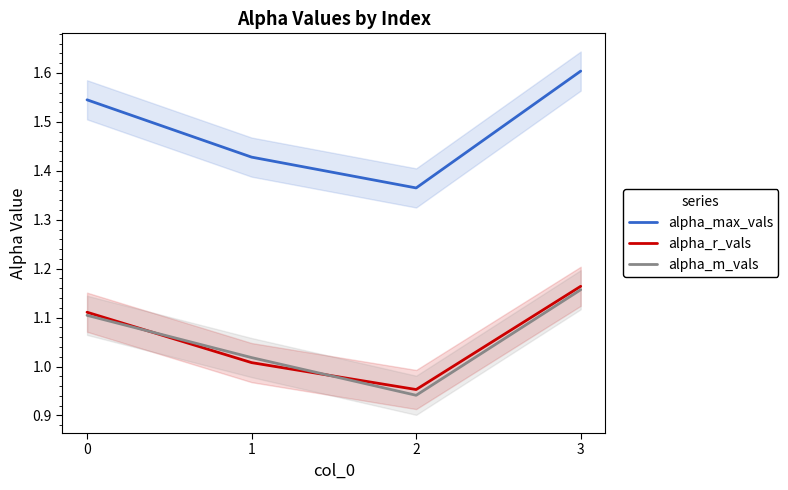

How many data points does each series have?

4